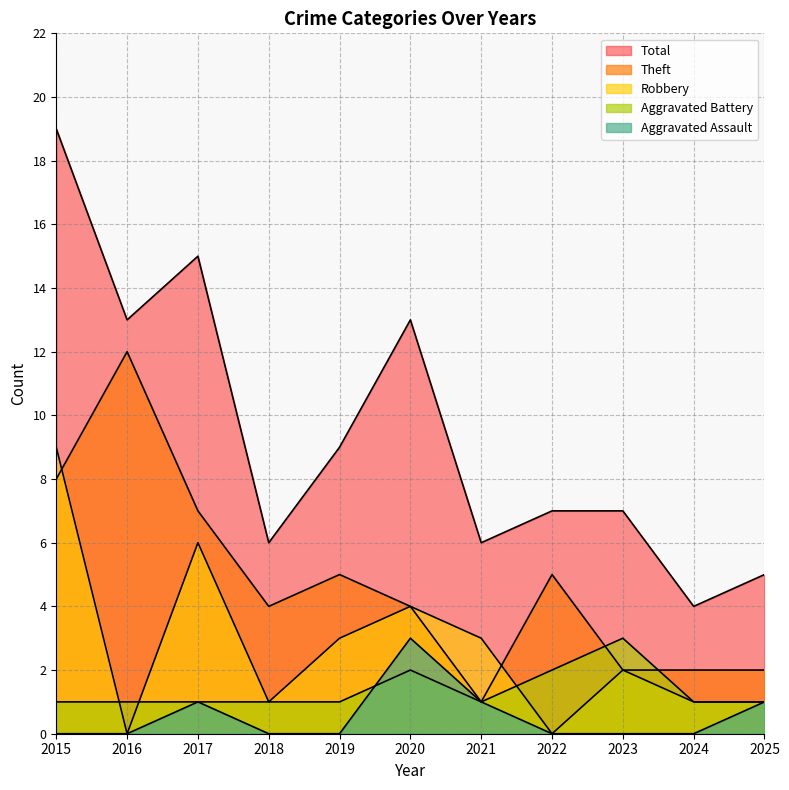

How many times do Robbery and Aggravated Battery cross each other?

3